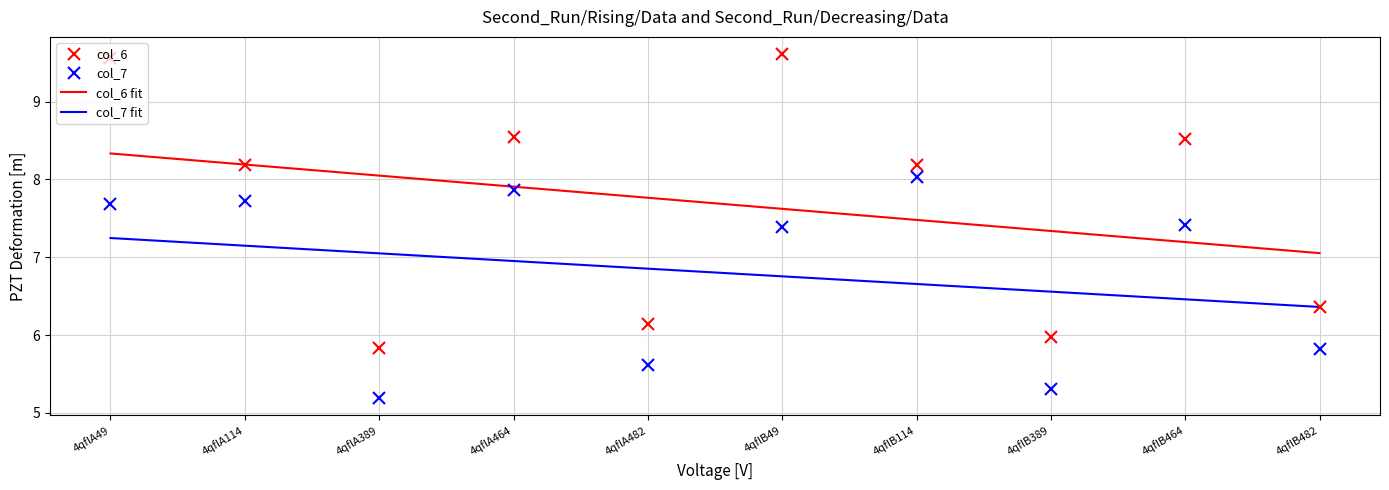

What is the value of the col_6 point at the 1st from the left?

9.6